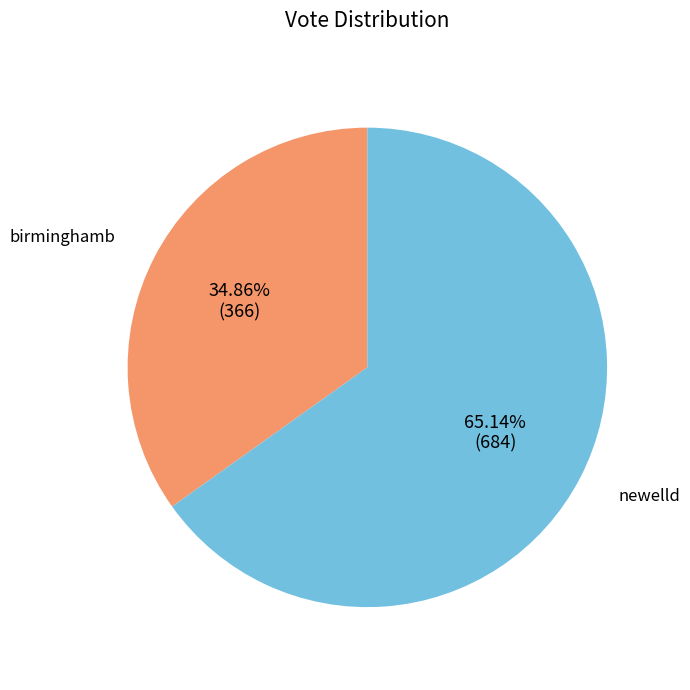

Which slice is the smallest?

birminghamb